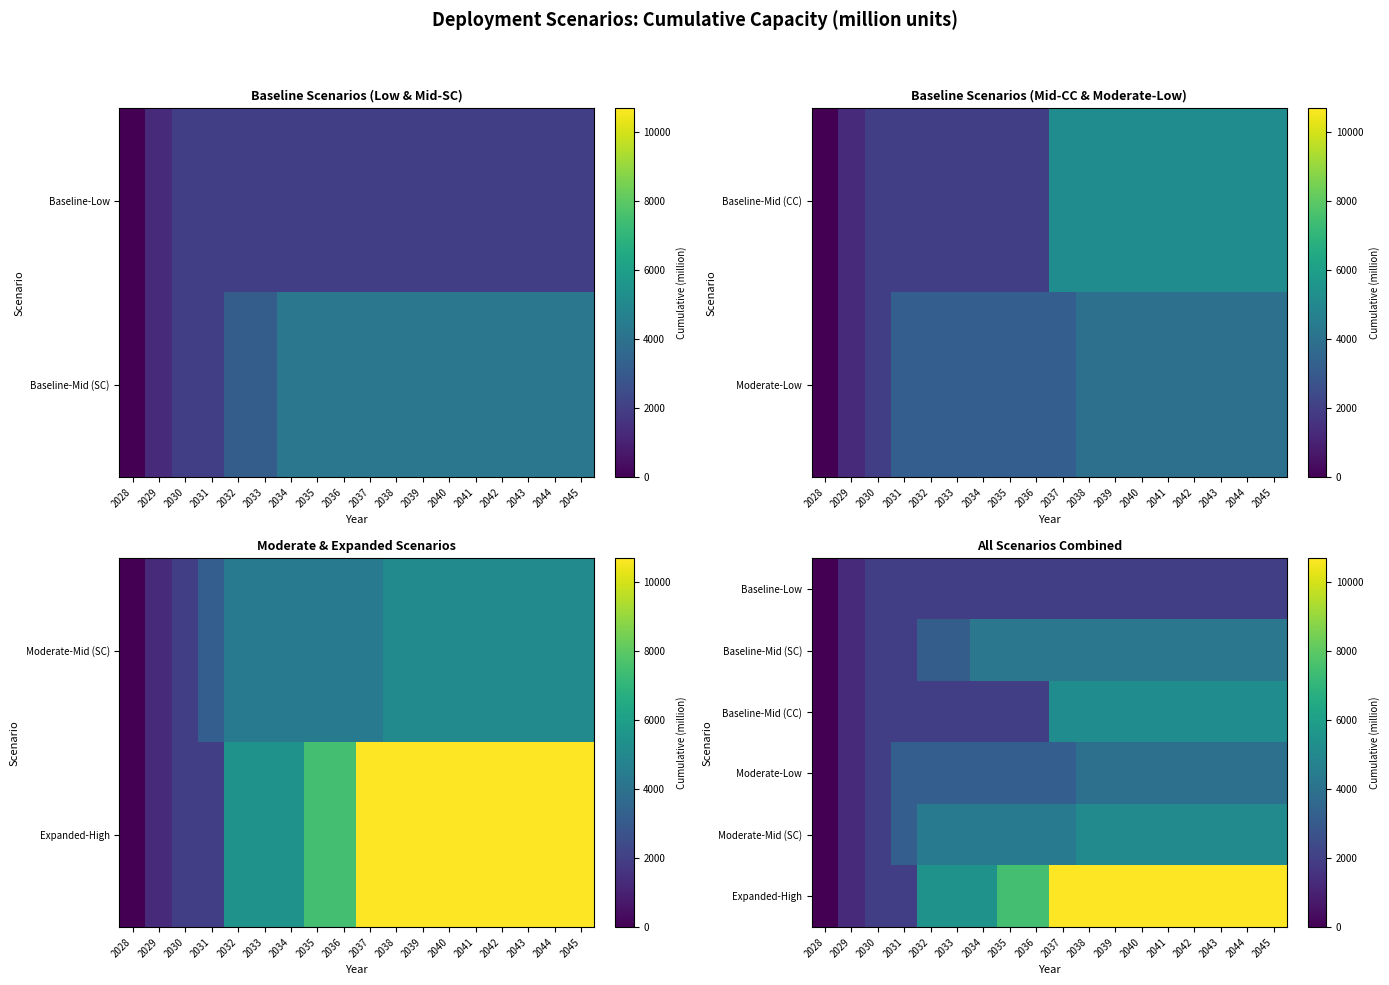

How many categories are shown in the chart?

18